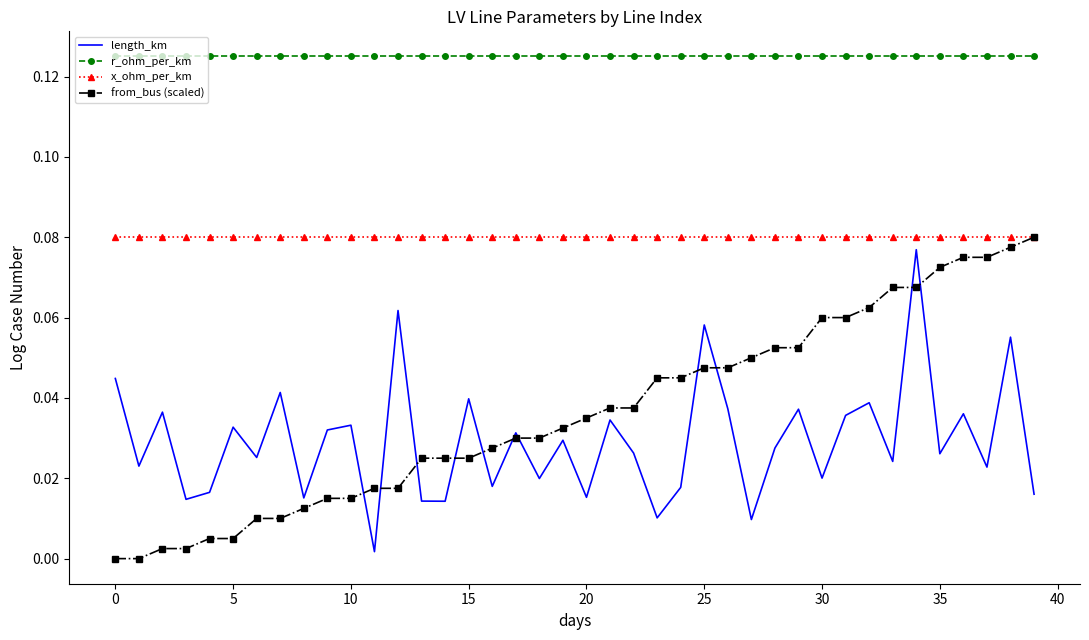

True or false: from_bus (scaled) and r_ohm_per_km cross at least once.

False